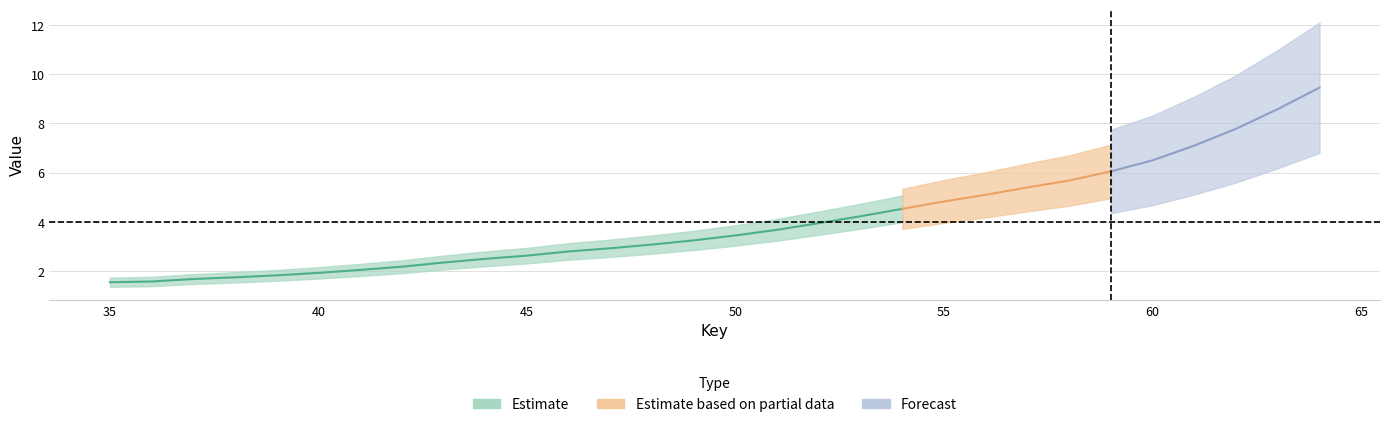

What is the maximum value shown in the chart?

9.4